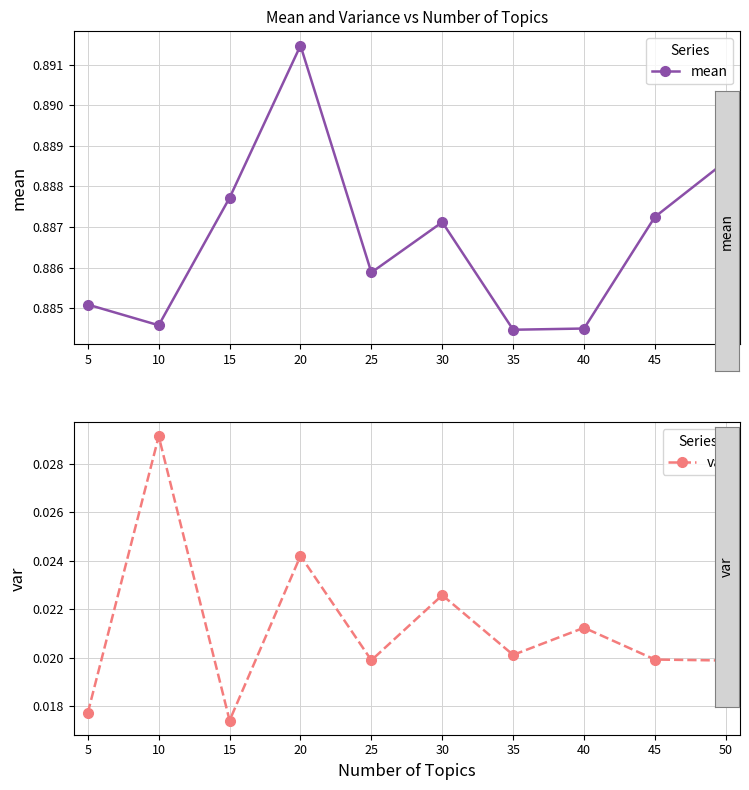

What is the average value of the mean series?

0.9